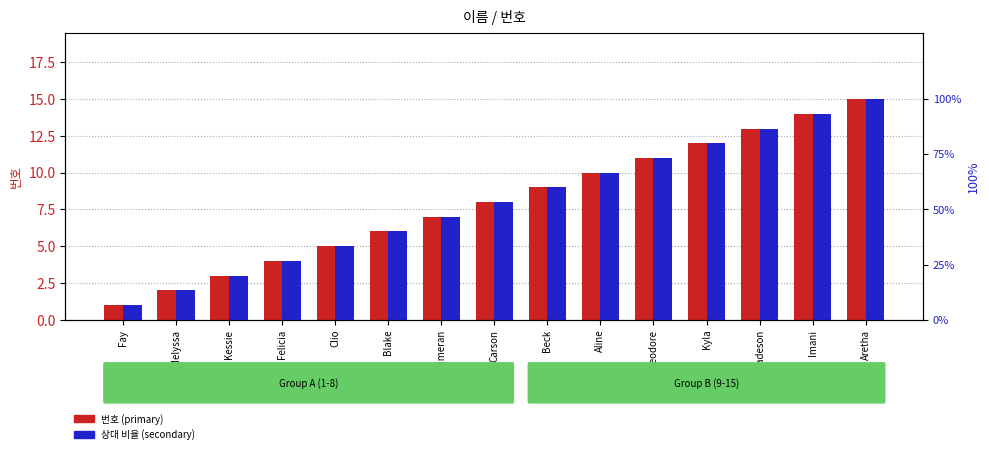

Where is 상대 비율 (secondary) nearest to the value 0?

Fay